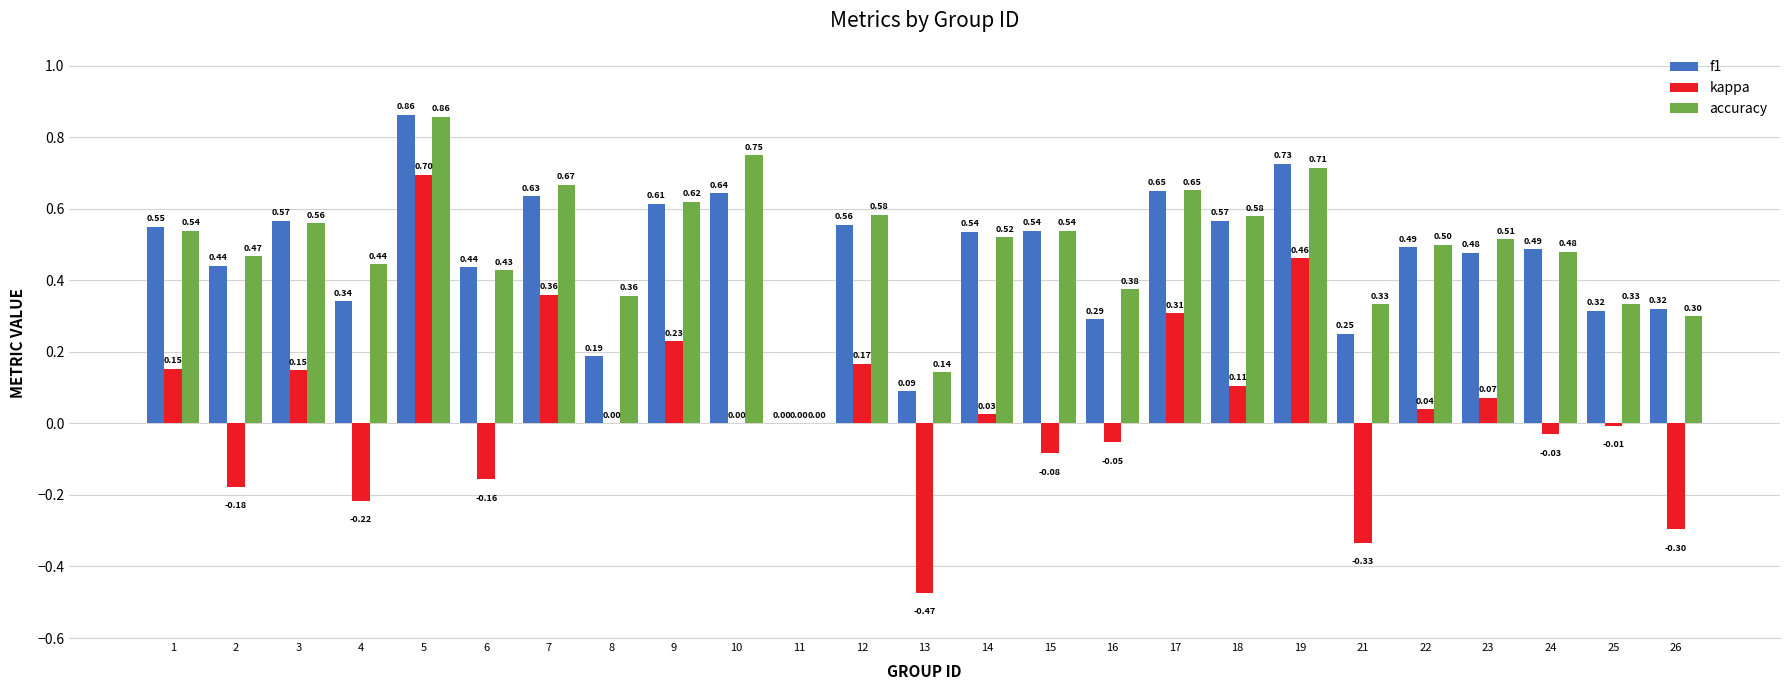

What is the total value across all series at 14?

1.1